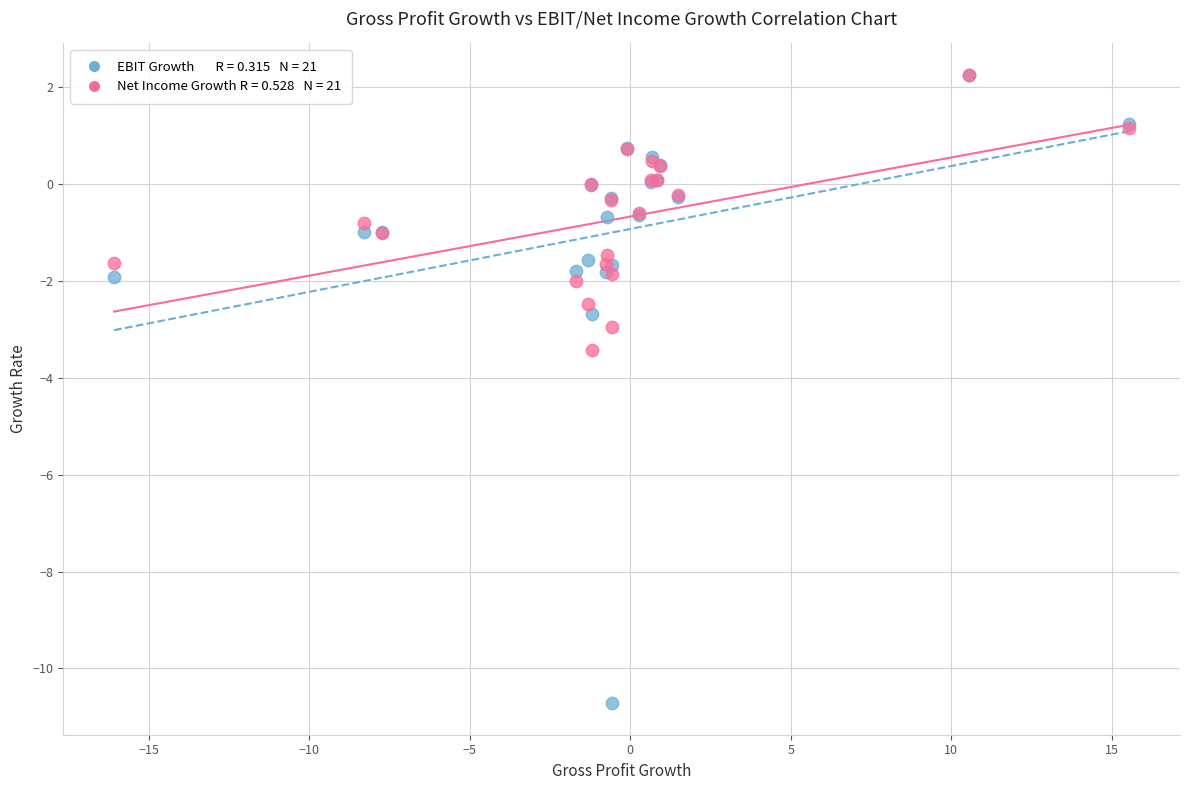

Across all series, what Y value is closest to -4?

-3.4